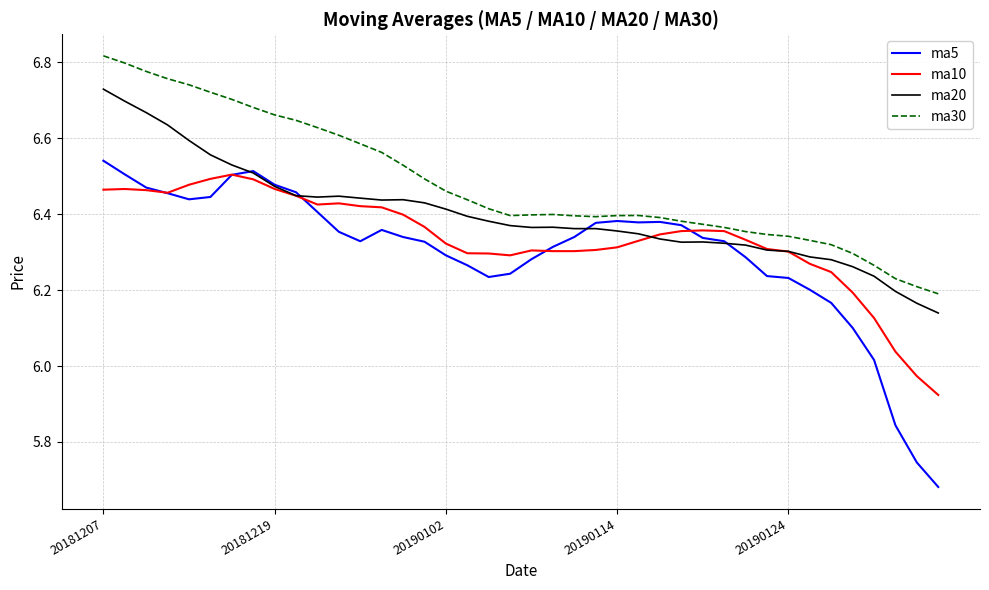

Which series has the largest range (max minus min)?

ma5